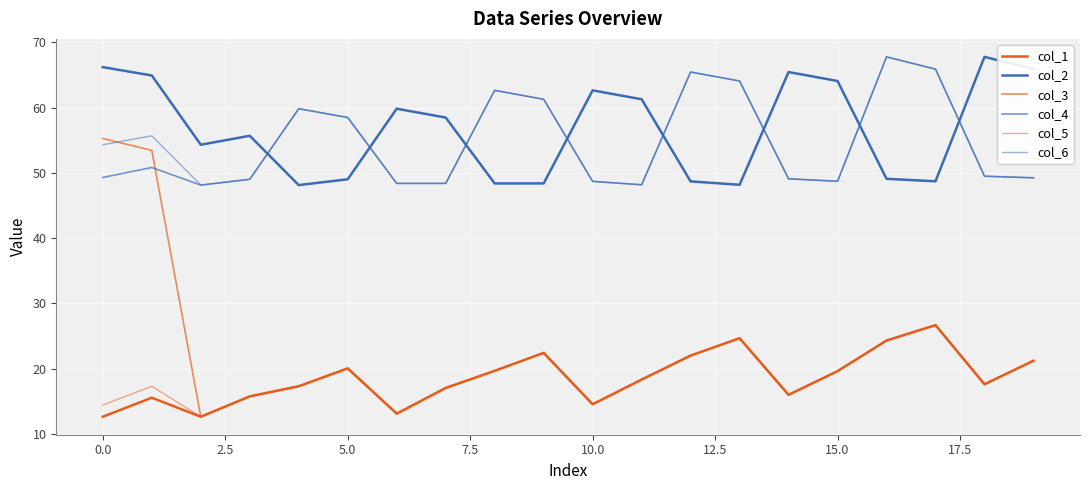

How many lines are shown in the chart?

6